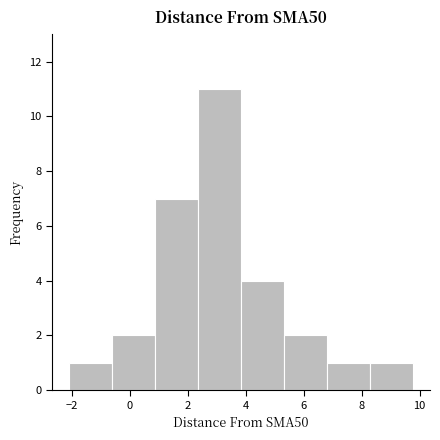

Over which range of the x-axis is the bar tallest?

2.4 to 3.8